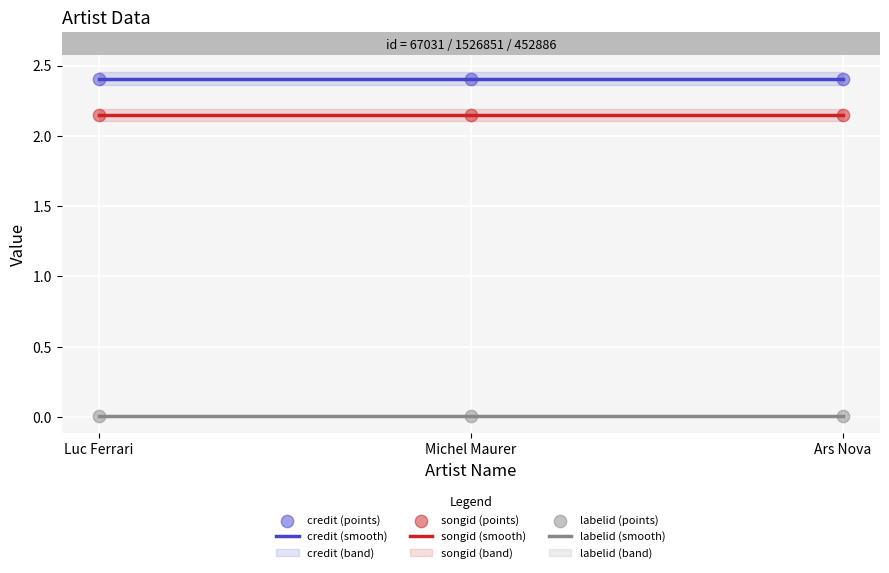

Which series contains the lowest Y value?

labelid (smooth)